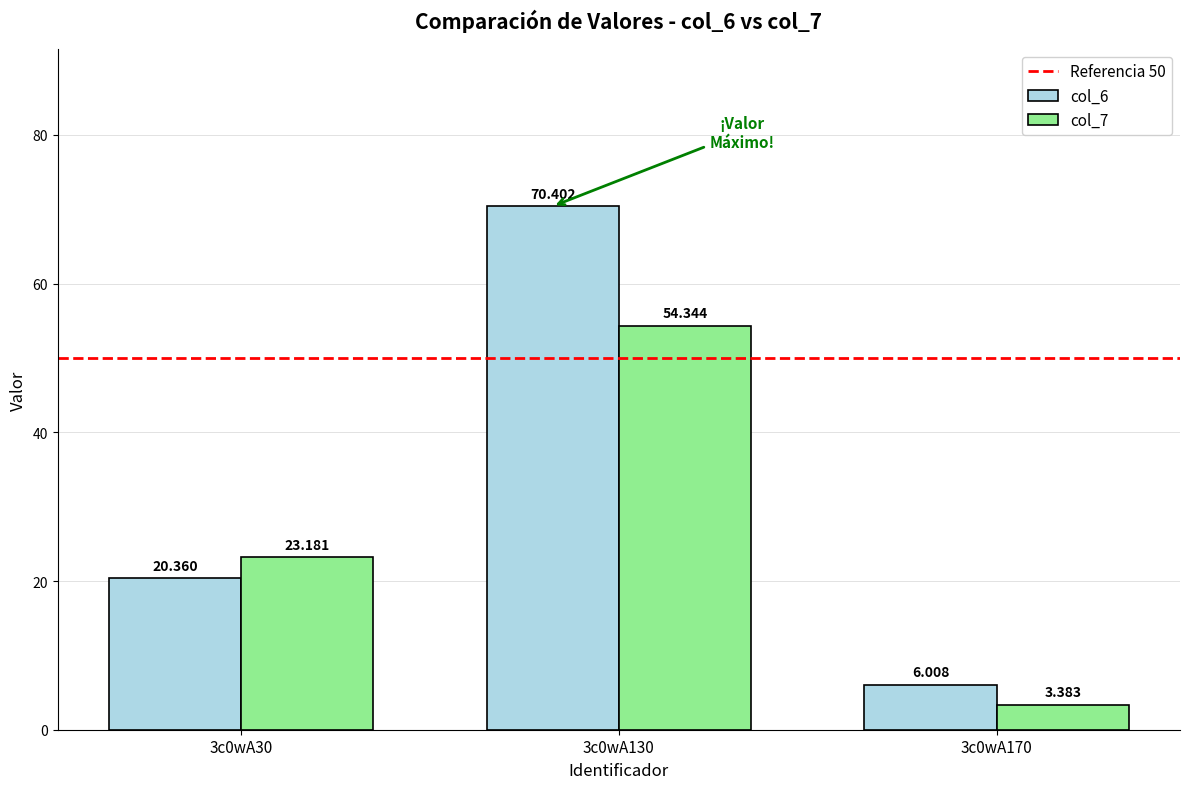

What is the maximum value shown in the chart?

70.4